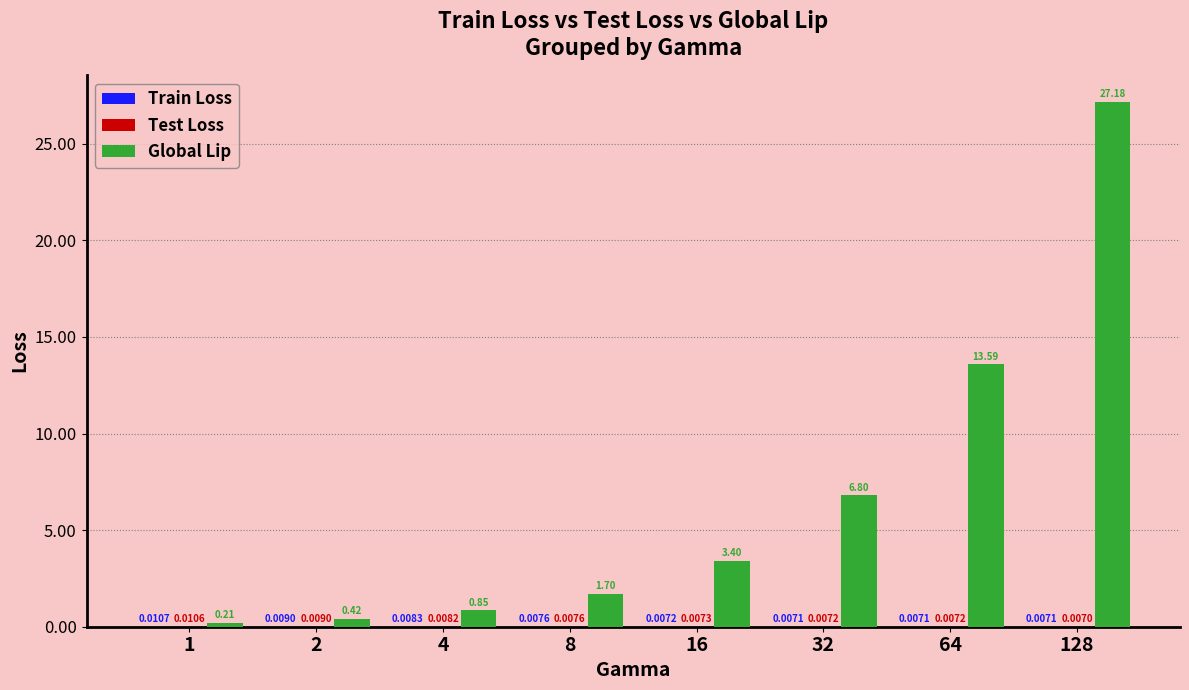

Which series changed the most between 2 and 128?

Global Lip